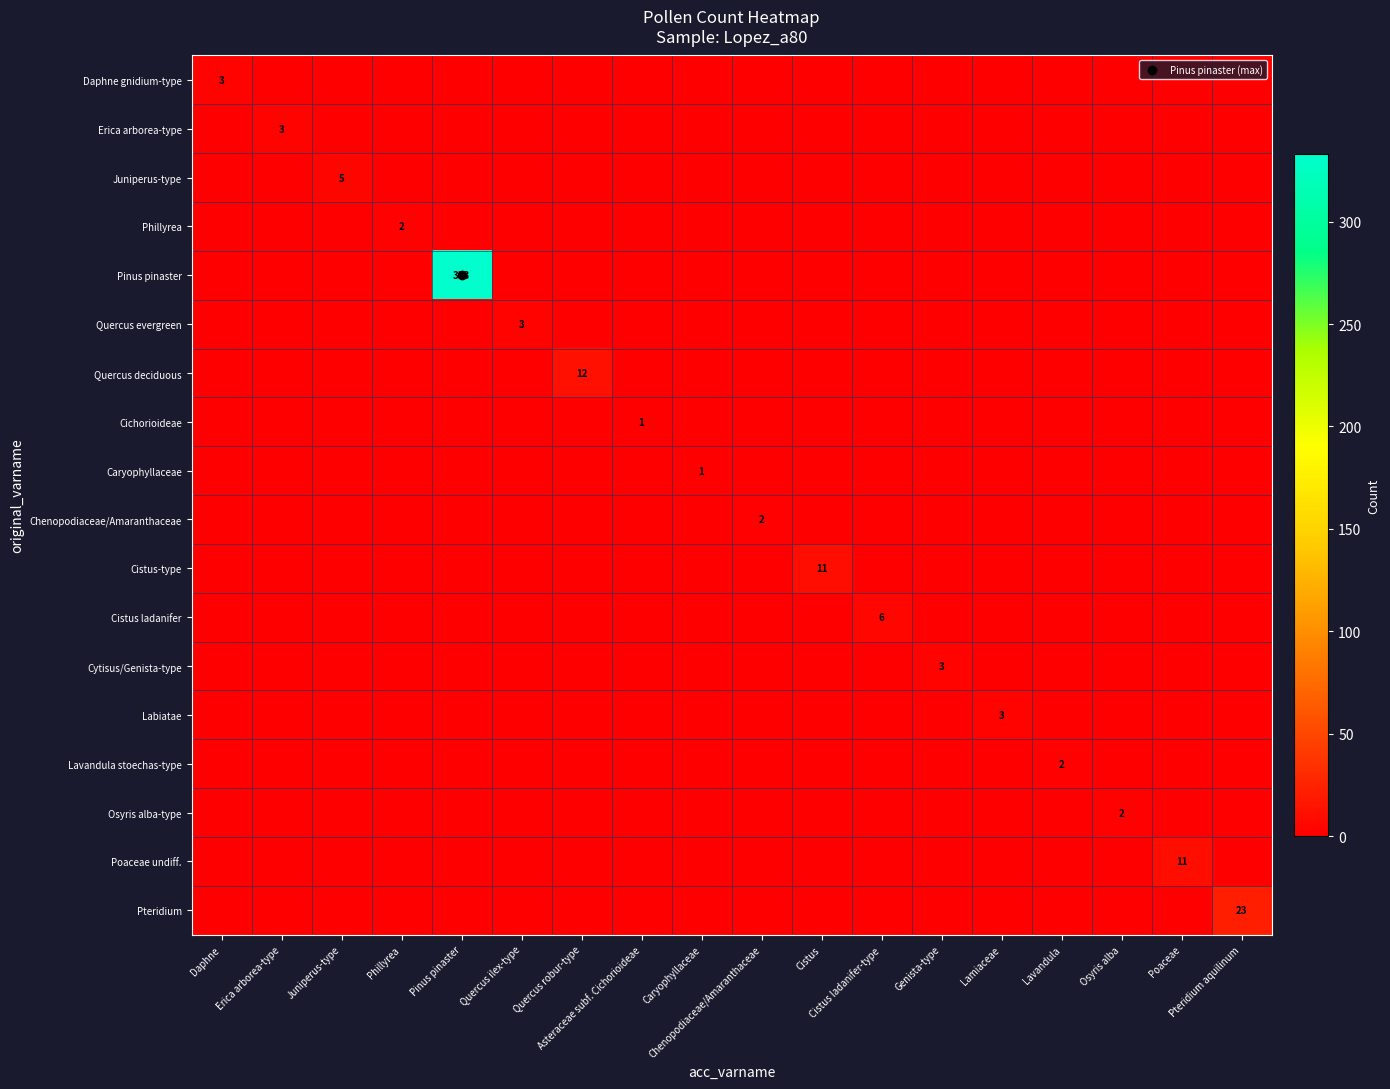

What is the spread (max minus min) of values at Pteridium aquilinum?

23